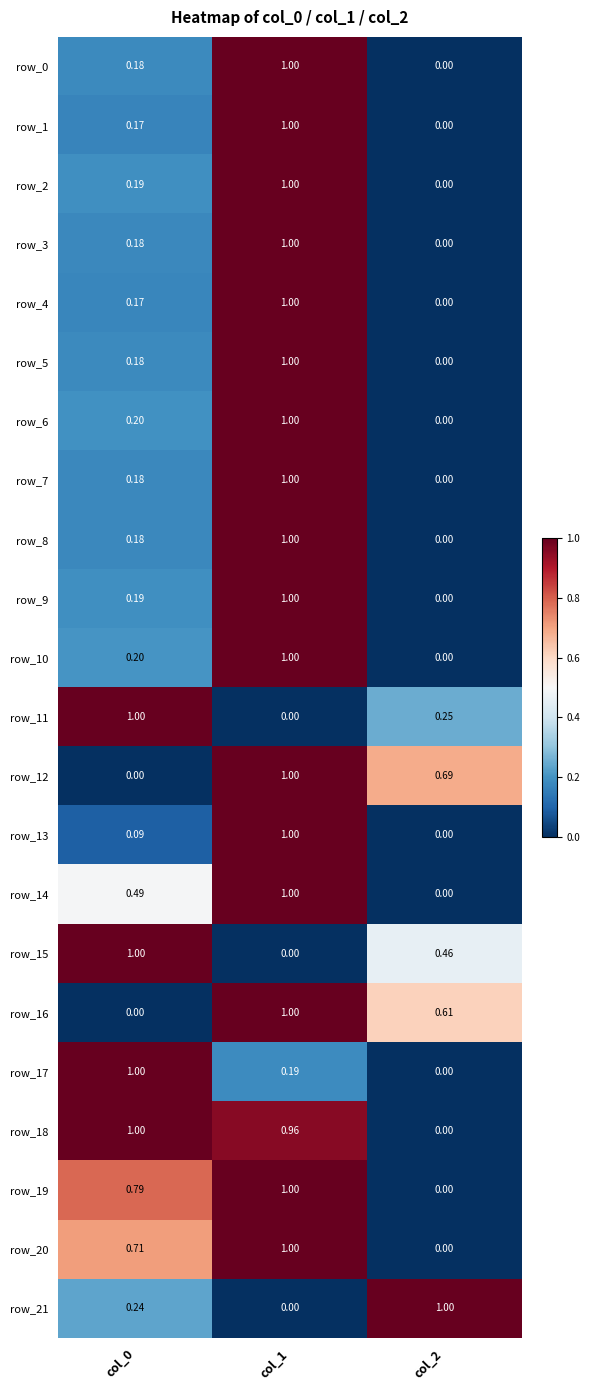

What is the total value across all series at col_0?

8.3